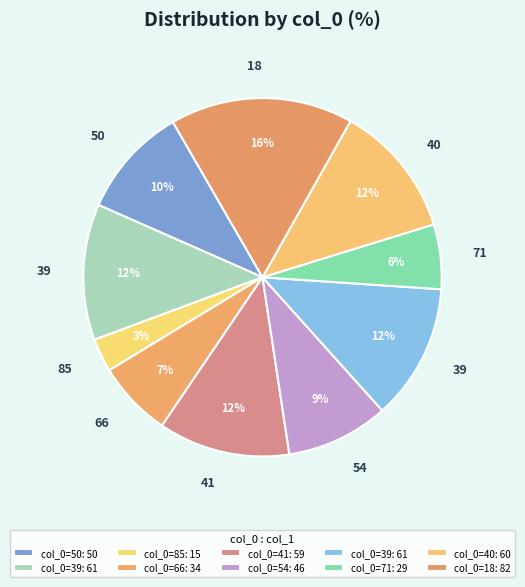

Does any single category account for the majority?

No